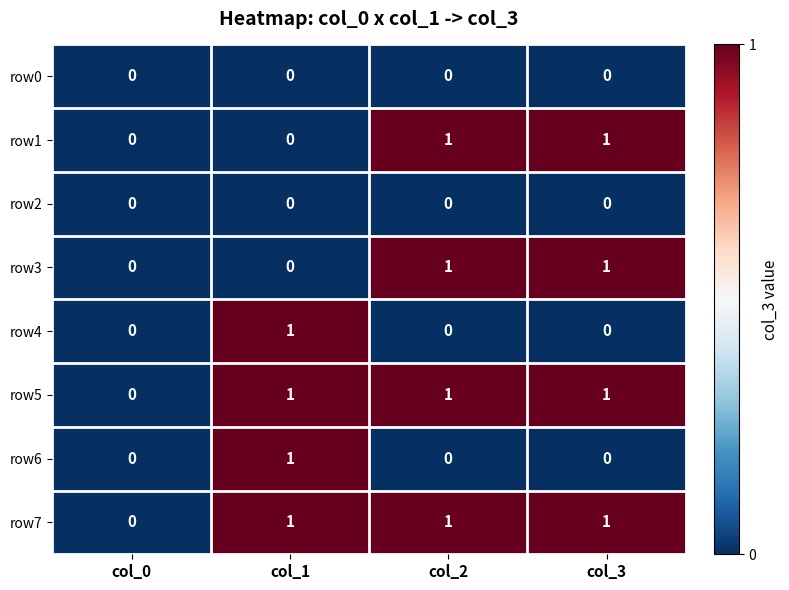

At which label is row5 closest to 0?

col_0